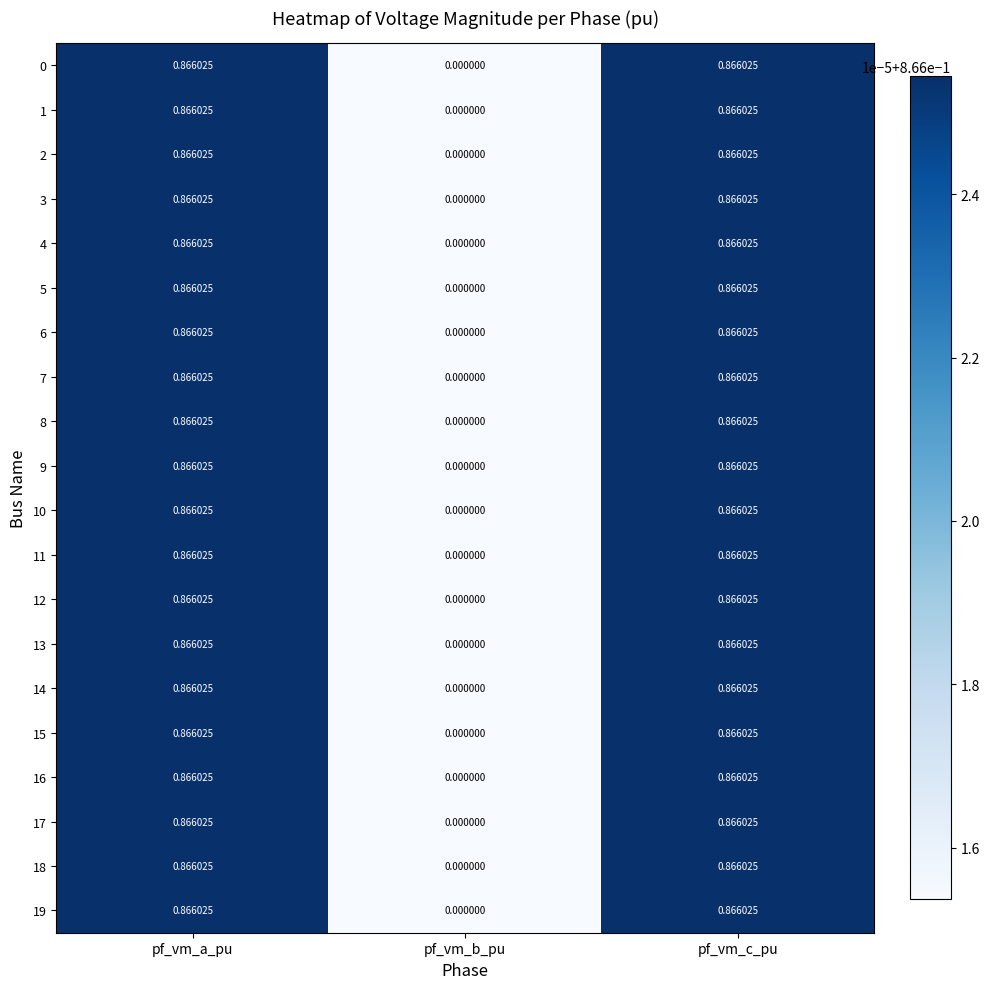

Which label corresponds to the smallest value in the chart?

pf_vm_b_pu